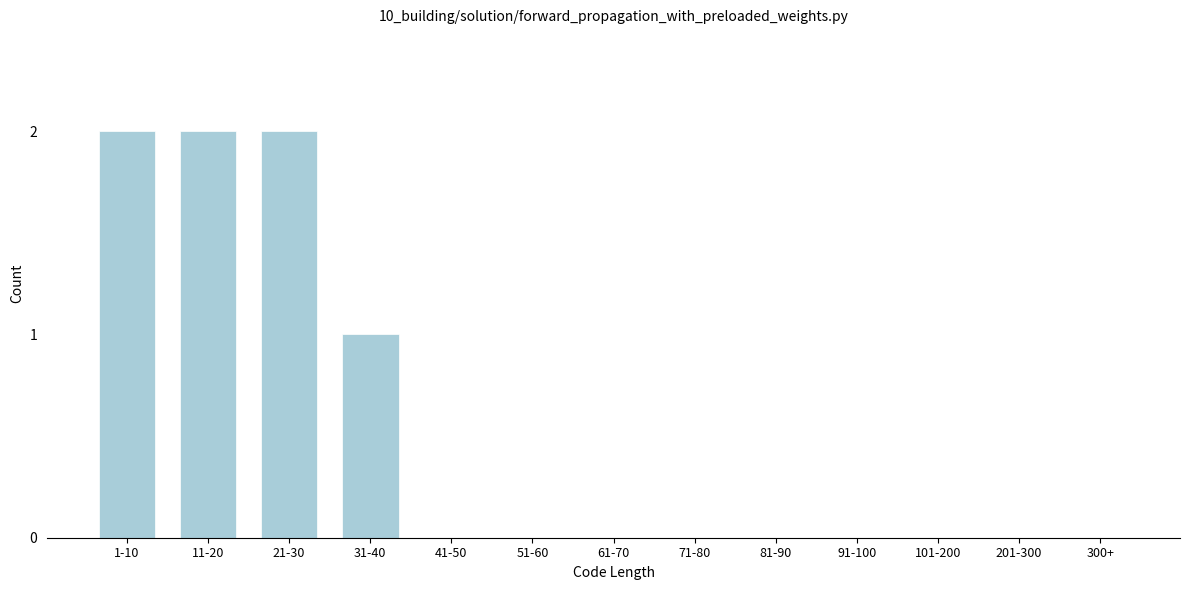

Reading left to right, what are all the values shown in this chart?

1-10=2	11-20=2	21-30=2	31-40=1	41-50=0	51-60=0	61-70=0	71-80=0	81-90=0	91-100=0	101-200=0	201-300=0	300+=0